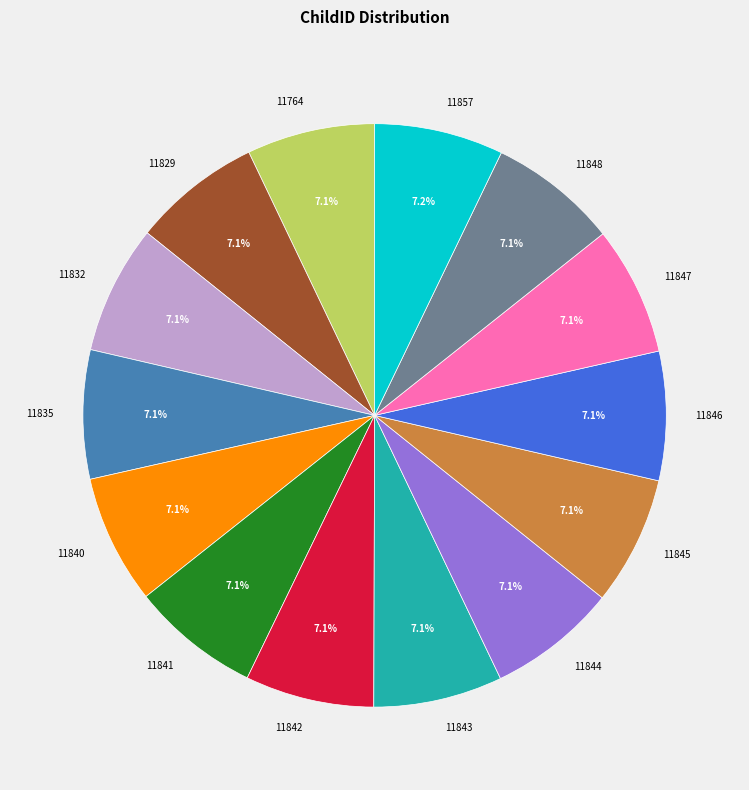

To the nearest percent, what portion does 11841 represent?

7%